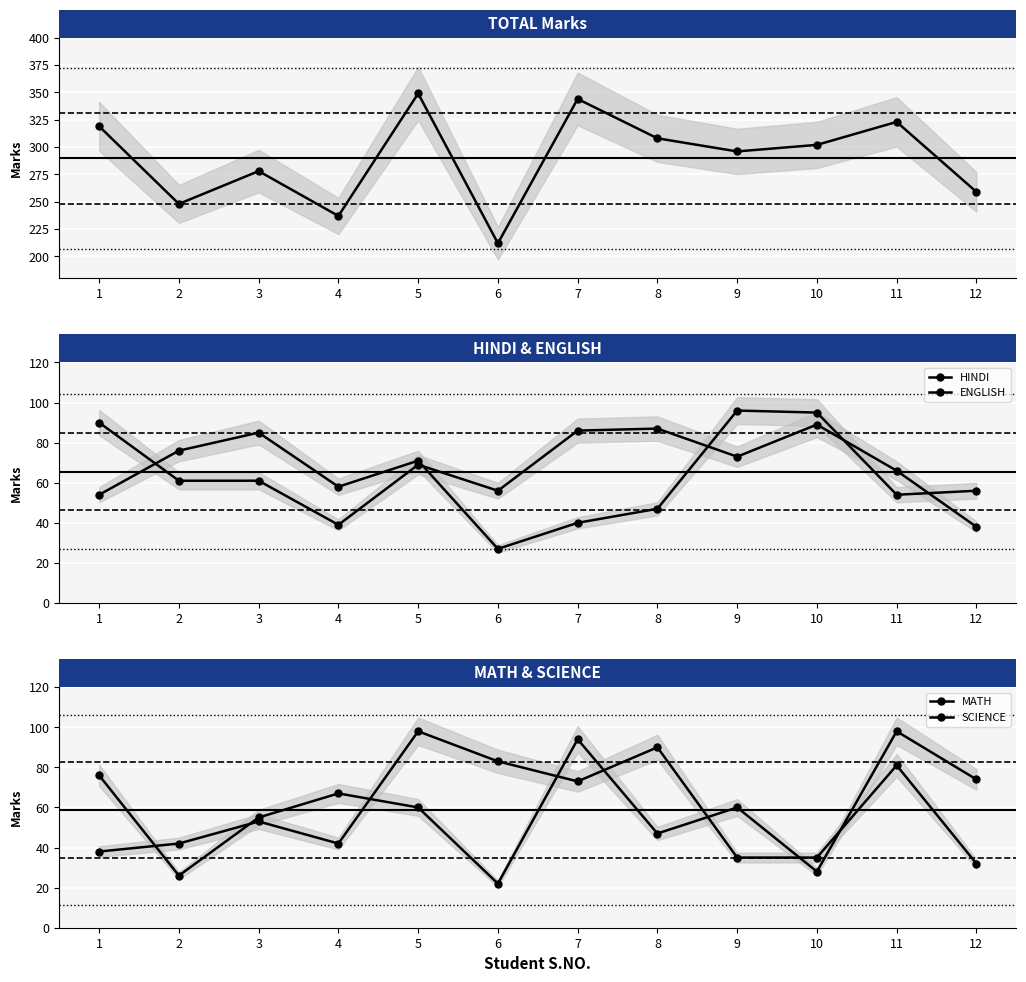

What is the highest value of the SCIENCE series?

98